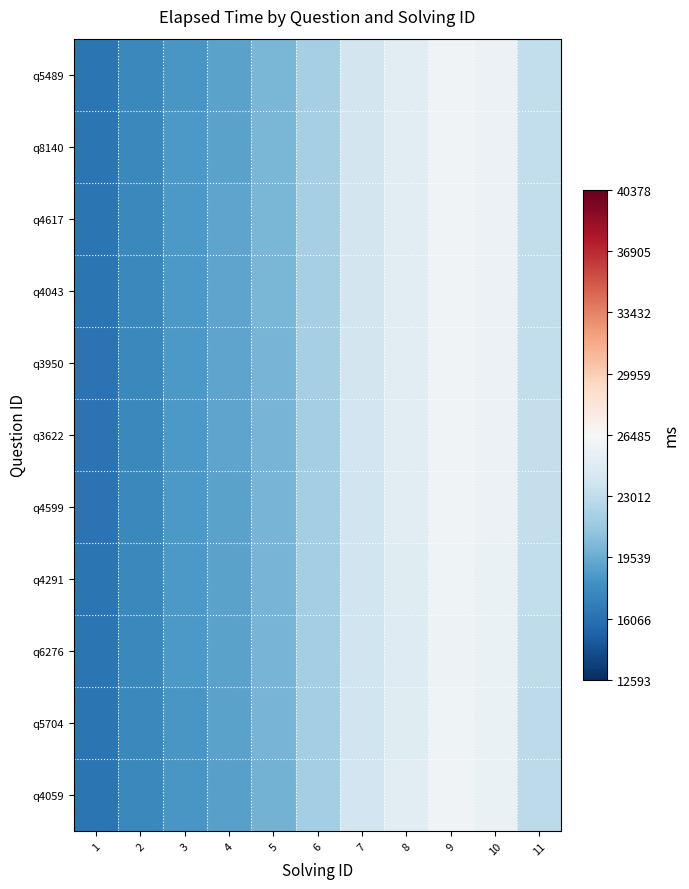

Reading right to left, extract all data points from this chart.

q5489: 11=23101.6	10=25661.5	9=25983.8	8=24988.2	7=23925.5	6=21917.1	5=20093.8	4=19102.8	3=18451.8	2=17534.1	1=16288.6
q8140: 11=23096.9	10=25663.7	9=25995.2	8=25002.2	7=23934.8	6=21920.3	5=20093.9	4=19103.9	3=18455.9	2=17540.8	1=16296.6
q4617: 11=23092.7	10=25663.0	9=26003.5	8=25017.1	7=23945.5	6=21921.8	5=20093.1	4=19108.9	3=18466.8	2=17548.9	1=16297.5
q4043: 11=23095.1	10=25657.9	9=25995.2	8=25013.3	7=23941.2	6=21914.4	5=20092.8	4=19122.6	3=18486.5	2=17555.6	1=16285.4
q3950: 11=23117.3	10=25670.5	9=25990.6	8=24992.3	7=23907.9	6=21882.5	5=20079.4	4=19129.1	3=18498.9	2=17553.2	1=16265.0
q3622: 11=23142.5	10=25694.5	9=25994.8	8=24959.8	7=23845.7	6=21816.2	5=20032.0	4=19107.3	3=18491.1	2=17542.8	1=16248.5
q4599: 11=23122.5	10=25670.5	9=25953.0	8=24892.1	7=23770.6	6=21752.0	5=19983.8	4=19079.9	3=18482.7	2=17550.3	1=16266.6
q4291: 11=23055.7	10=25589.3	9=25851.9	8=24787.6	7=23699.3	6=21725.0	5=19978.3	4=19081.1	3=18494.2	2=17579.0	1=16307.7
q6276: 11=22966.0	10=25521.0	9=25795.4	8=24738.1	7=23674.8	6=21731.5	5=19994.0	4=19086.4	3=18495.9	2=17582.2	1=16308.8
q5704: 11=22886.1	10=25525.8	9=25873.9	8=24828.8	7=23739.8	6=21761.5	5=19984.1	4=19037.7	3=18440.3	2=17544.2	1=16283.8
q4059: 11=22849.8	10=25568.3	9=25994.8	8=24961.3	7=23828.8	6=21789.4	5=19950.9	4=18958.3	3=18362.7	2=17511.2	1=16289.0